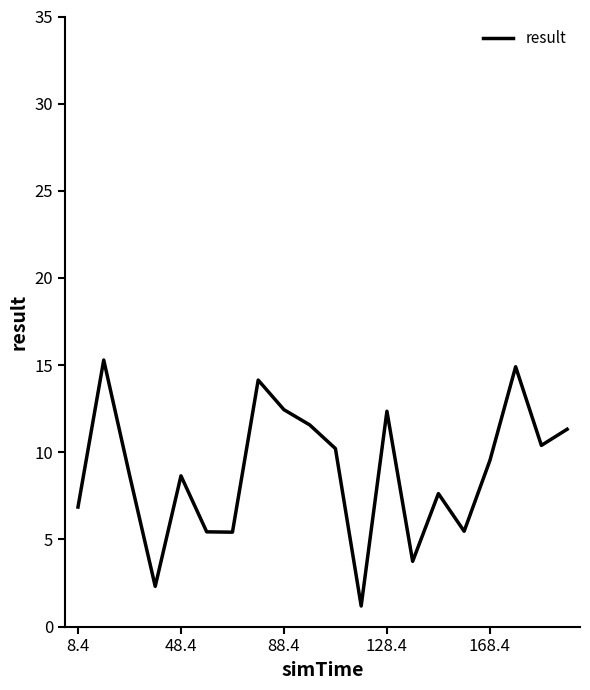

What is the maximum value shown in the chart?

15.3